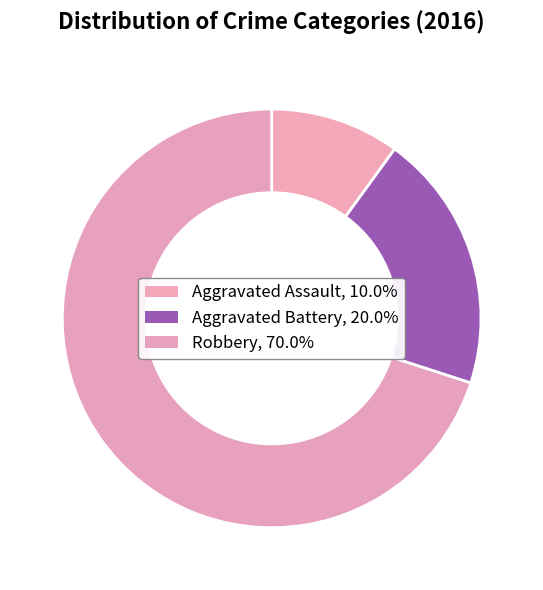

True or false: Robbery accounts for 70% of the total.

True